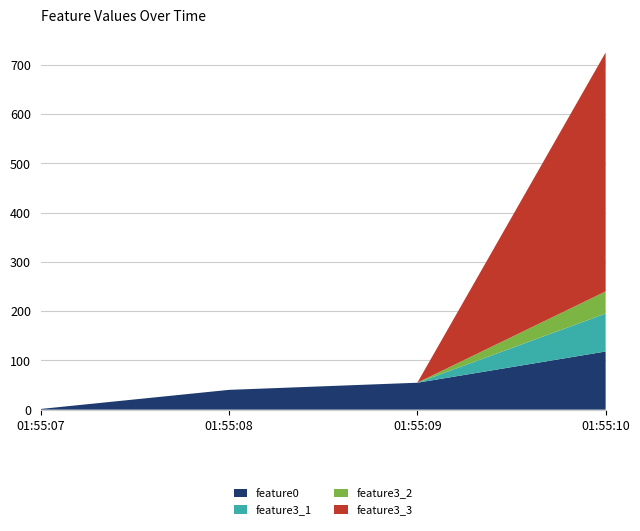

Reading left to right, extract all data points from this chart.

feature0: 01:55:07=1.4	01:55:08=40.2	01:55:09=54.6	01:55:10=118.0
feature3_1: 01:55:07=0.0	01:55:08=0.0	01:55:09=0.0	01:55:10=77.0
feature3_2: 01:55:07=0.0	01:55:08=0.0	01:55:09=0.0	01:55:10=45.0
feature3_3: 01:55:07=0.0	01:55:08=0.0	01:55:09=0.0	01:55:10=485.0